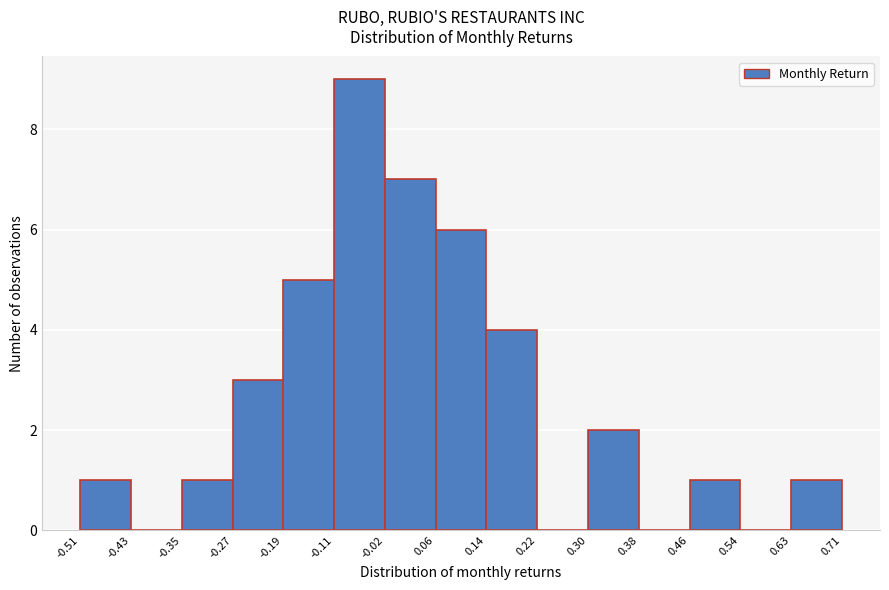

Reading left to right, list every bar in this chart as the range it spans on the x-axis followed by its height. The values are not printed on the chart, so give them approximately, as read against the axis.

-0.51 to -0.43: 1
-0.43 to -0.35: 0
-0.35 to -0.27: 1
-0.27 to -0.19: 3
-0.19 to -0.11: 5
-0.11 to -0.02: 9
-0.02 to 0.06: 7
0.06 to 0.14: 6
0.14 to 0.22: 4
0.22 to 0.30: 0
0.30 to 0.38: 2
0.38 to 0.46: 0
0.46 to 0.54: 1
0.54 to 0.63: 0
0.63 to 0.71: 1